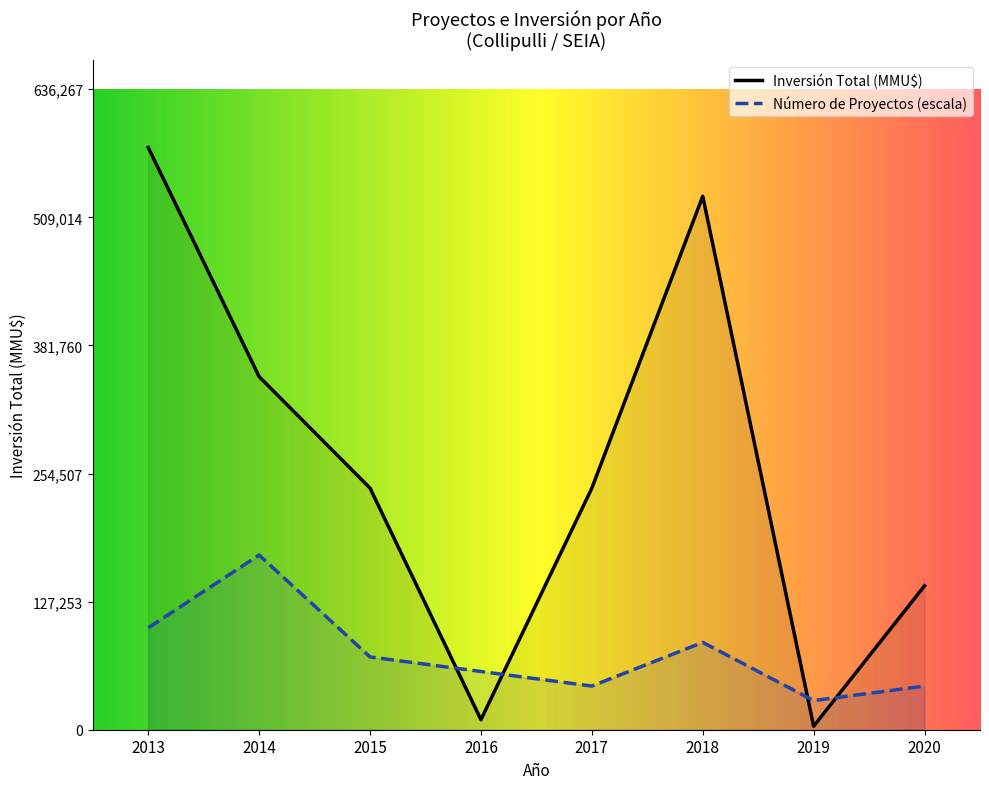

How many data points in Número de Proyectos are less than 5?

6